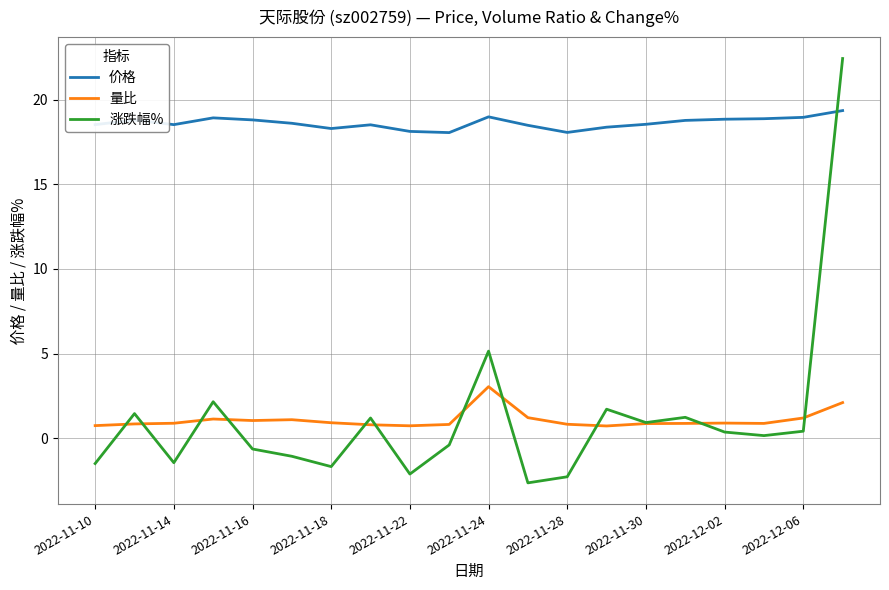

Which series has the largest total across all categories?

价格